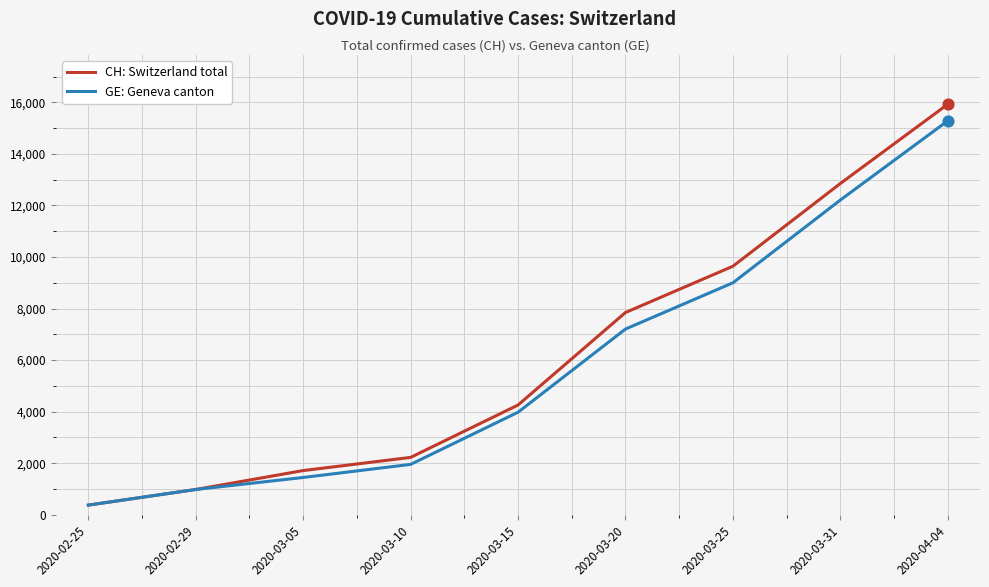

Which series has the largest total across all categories?

CH: Switzerland total